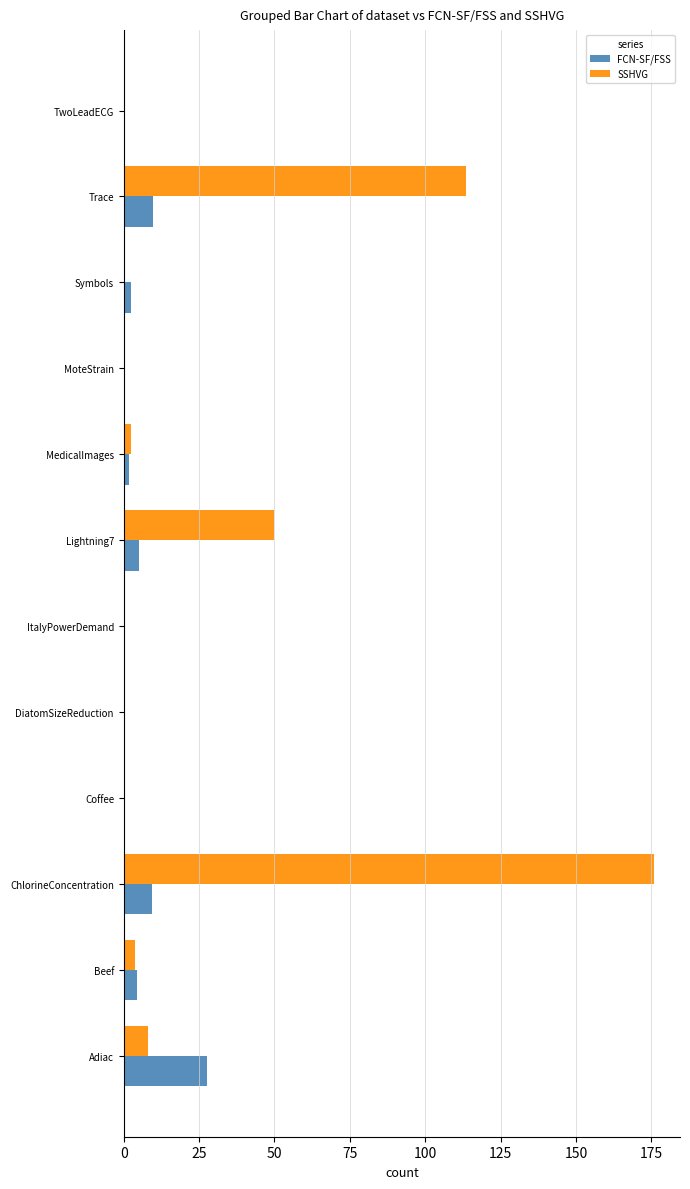

Which series has the largest total across all categories?

SSHVG